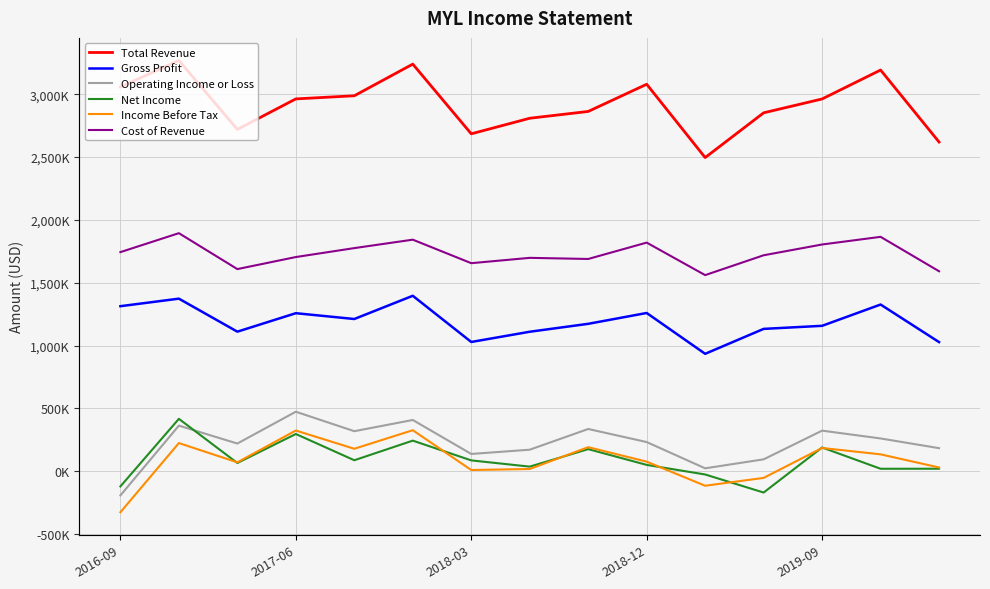

True or false: Income Before Tax and Total Revenue intersect in this chart.

False